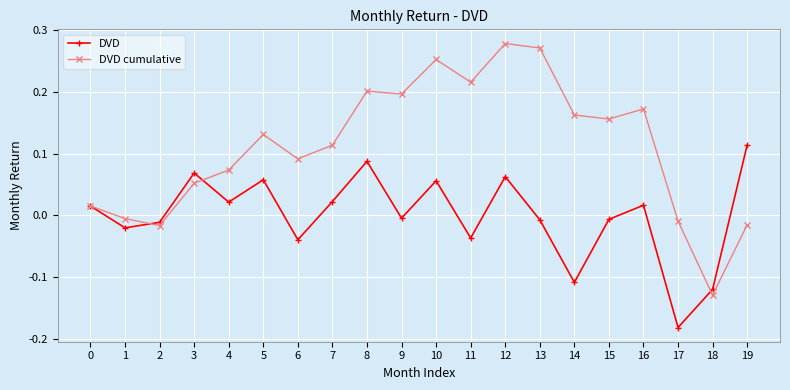

Is it true that DVD equals 0.0 at 3?

False